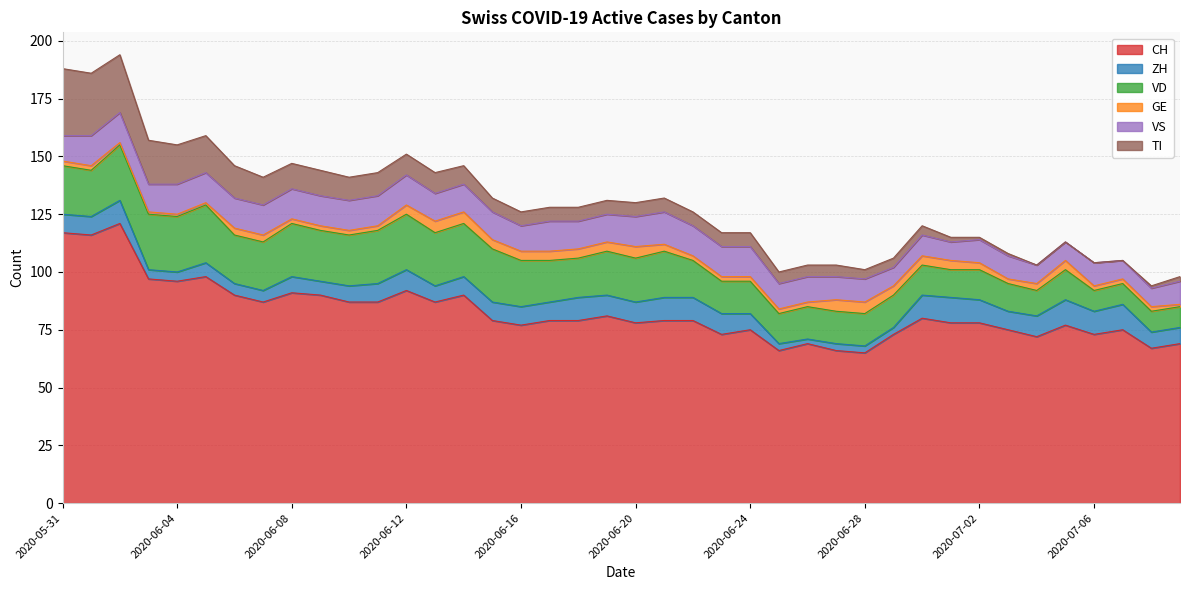

What is the average value of the TI series?

8